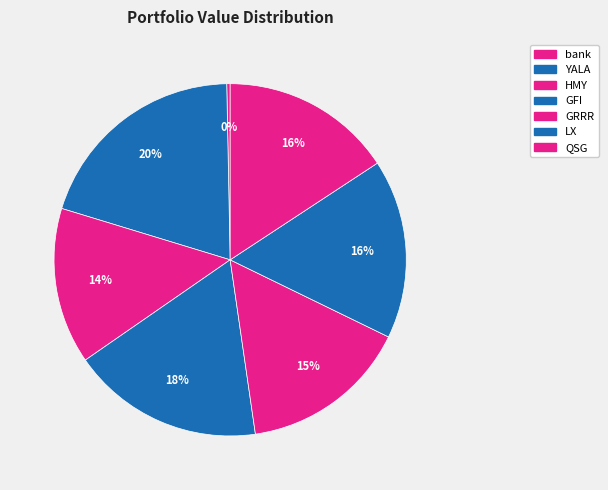

The YALA slice represents 26% of the pie. True or false?

False